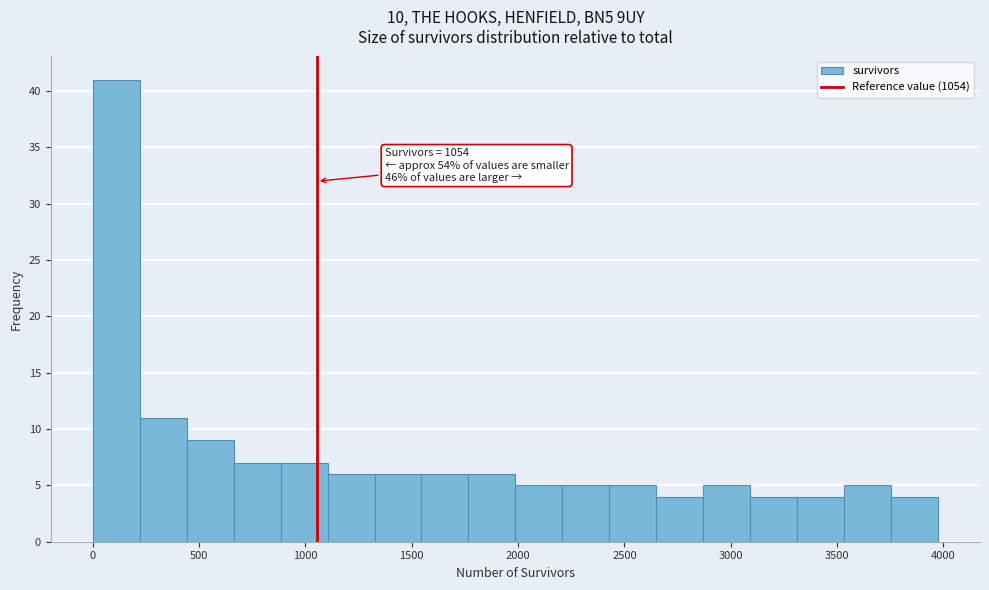

Over which range of the x-axis is the bar tallest?

0 to 200